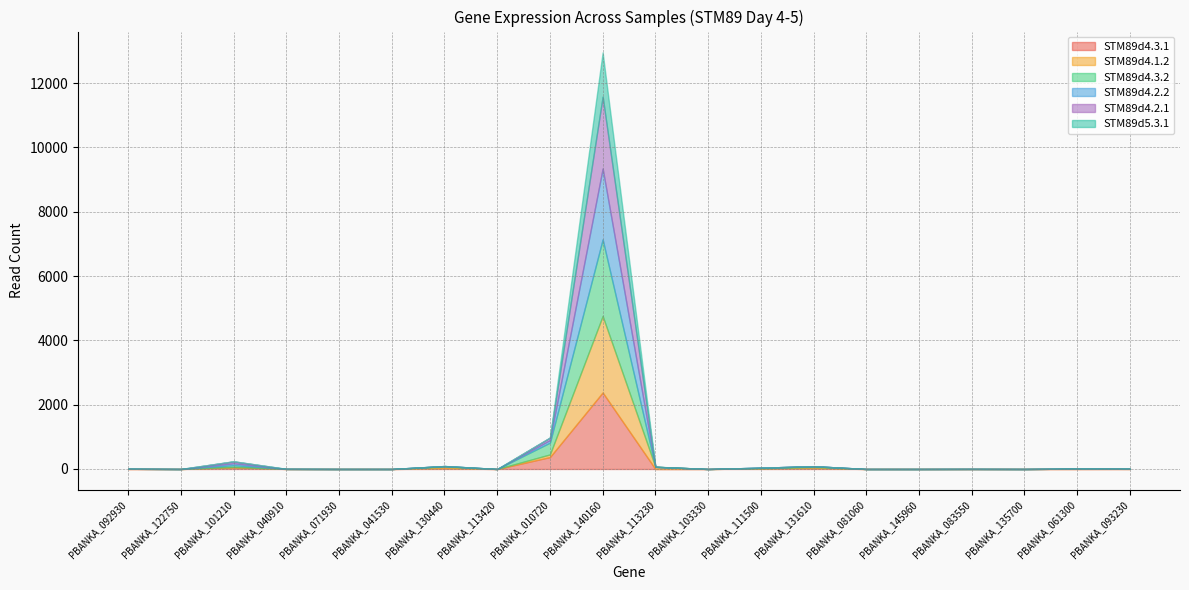

How many distinct data groups are displayed?

6